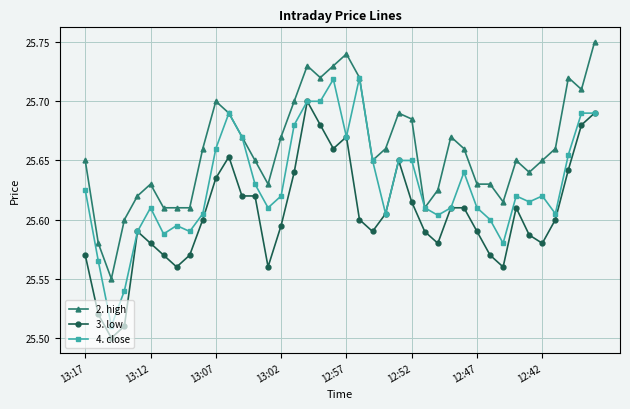

Does the chart display data point markers on the line(s)?

Yes